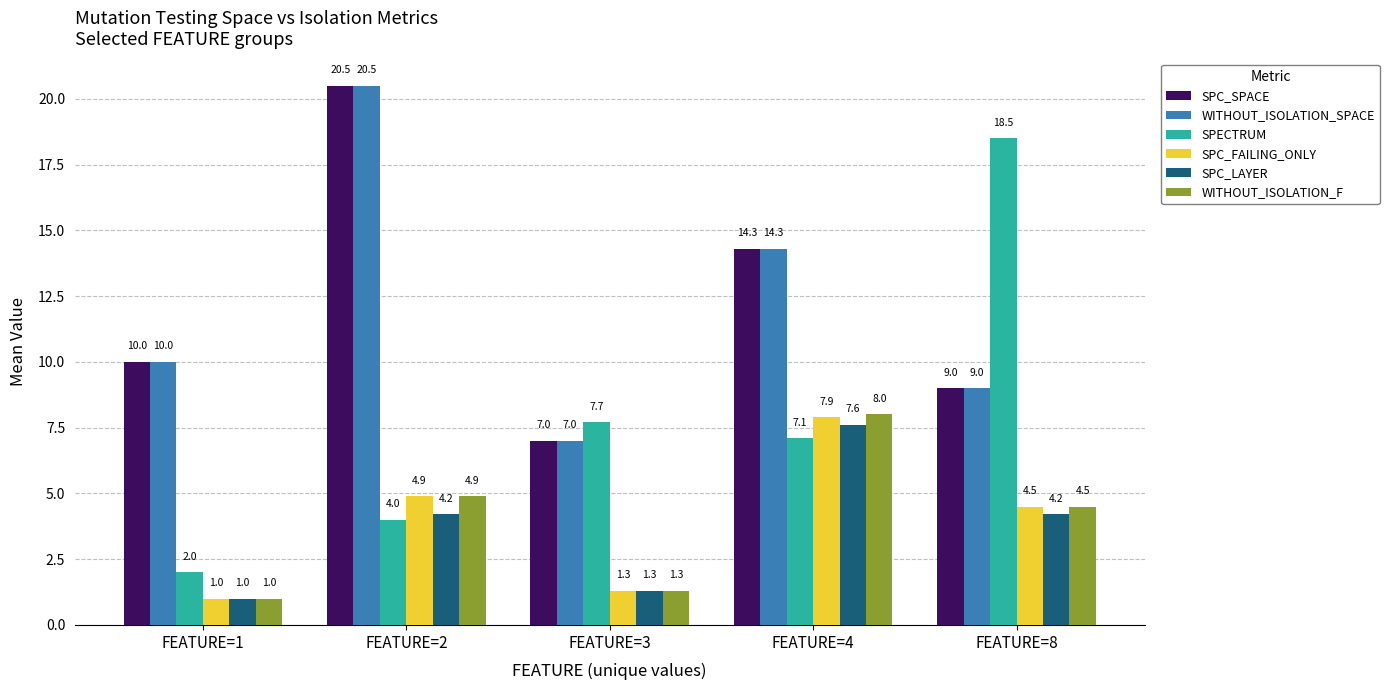

List the labels in order of SPECTRUM value, smallest first.

FEATURE=1, FEATURE=2, FEATURE=4, FEATURE=3, FEATURE=8